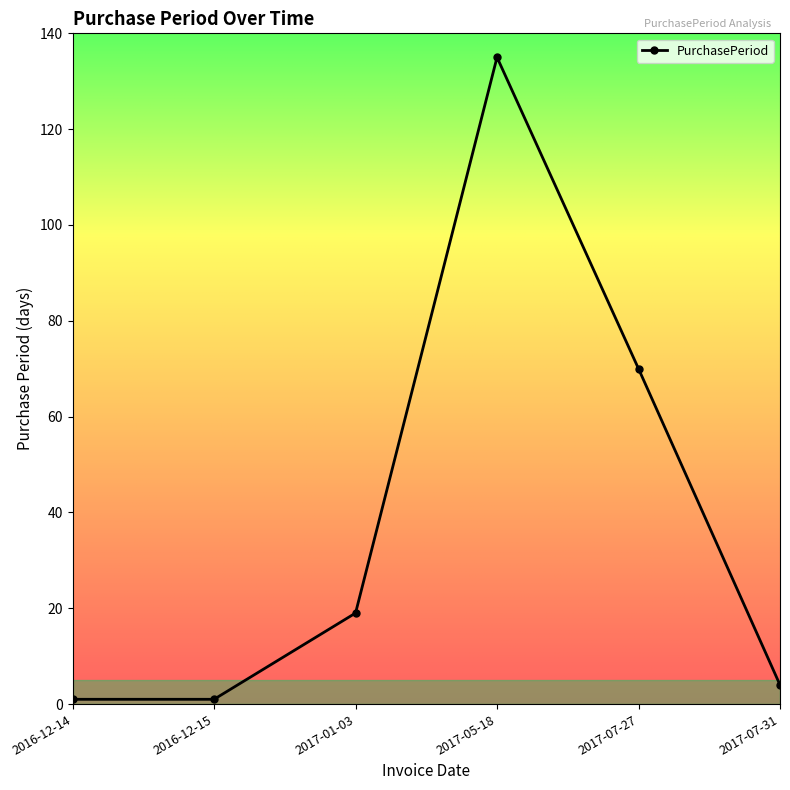

Approximately how many times larger is the value at 2017-07-27 compared to 2016-12-14?

70.0